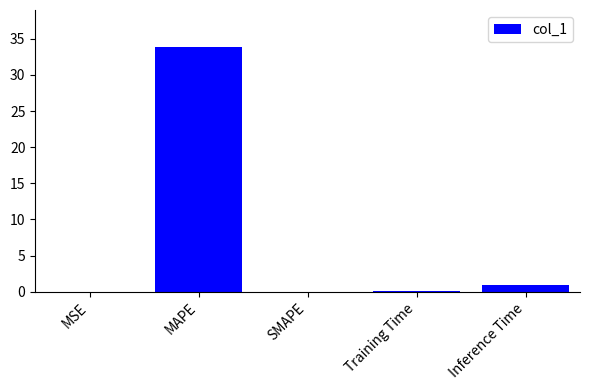

How many series are shown in this chart?

1